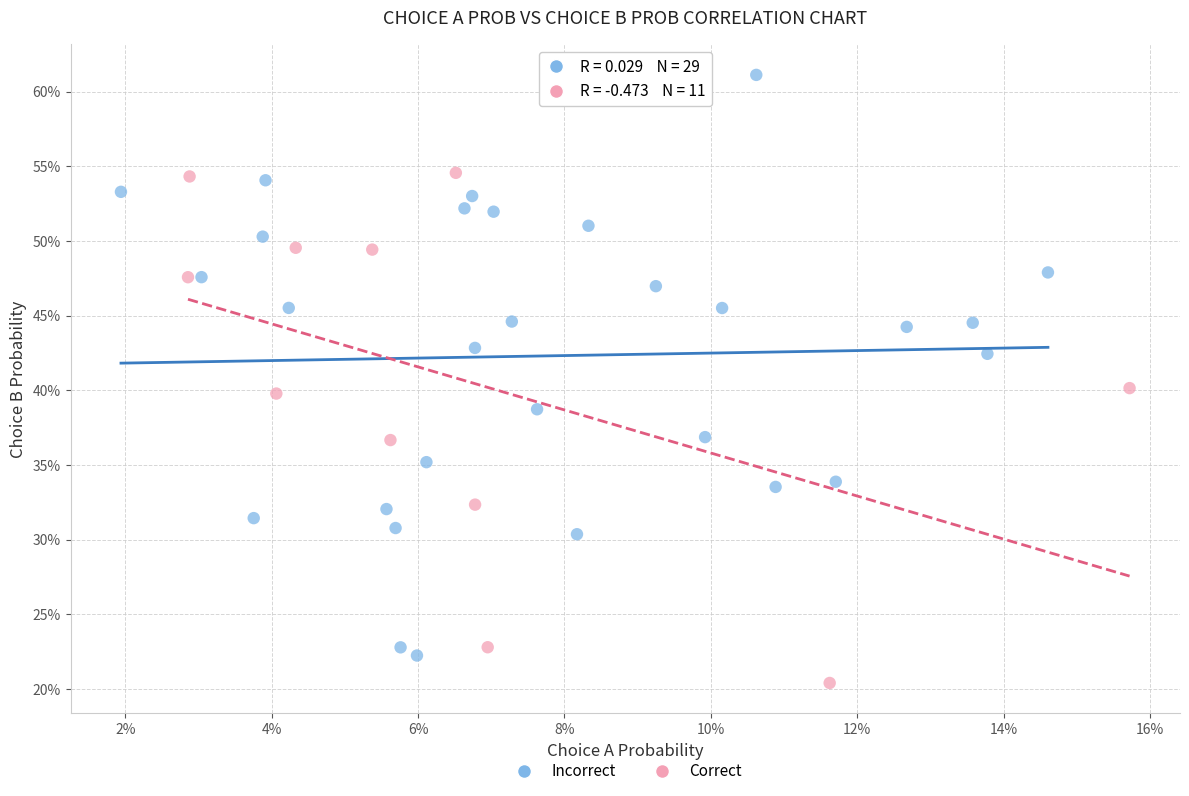

What are all the series names shown in the legend?

Incorrect, Correct